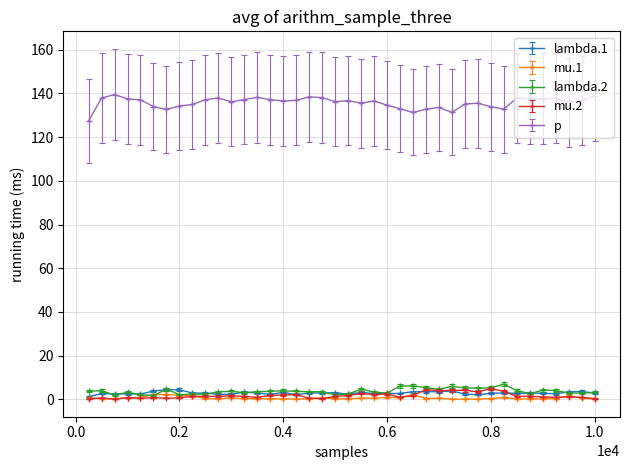

At how many categories does at least one series exceed 16?

40